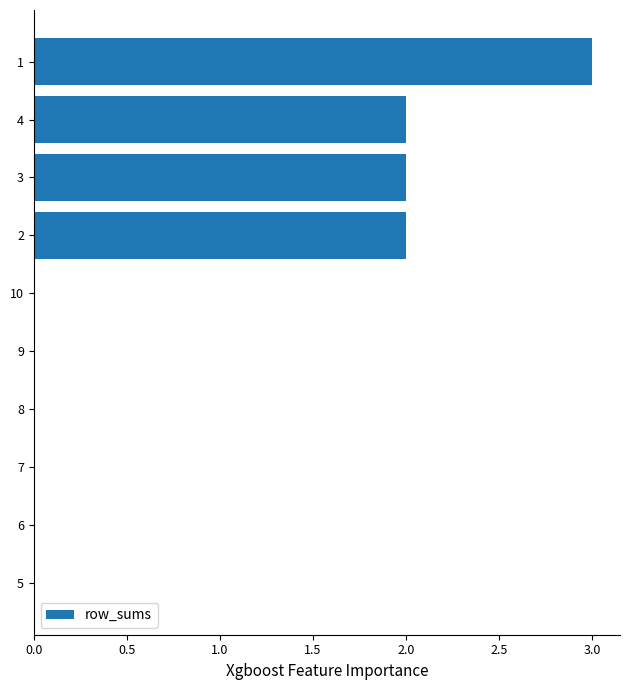

The chart shows a value of 2 at 4. True or false?

True